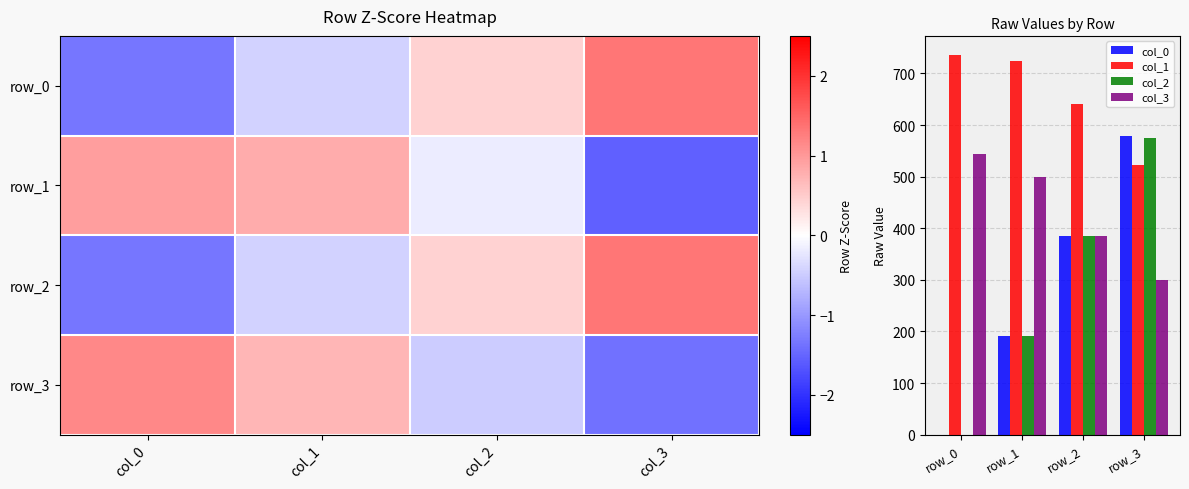

Rank the categories by row_2 value from lowest to highest.

col_0, col_1, col_2, col_3